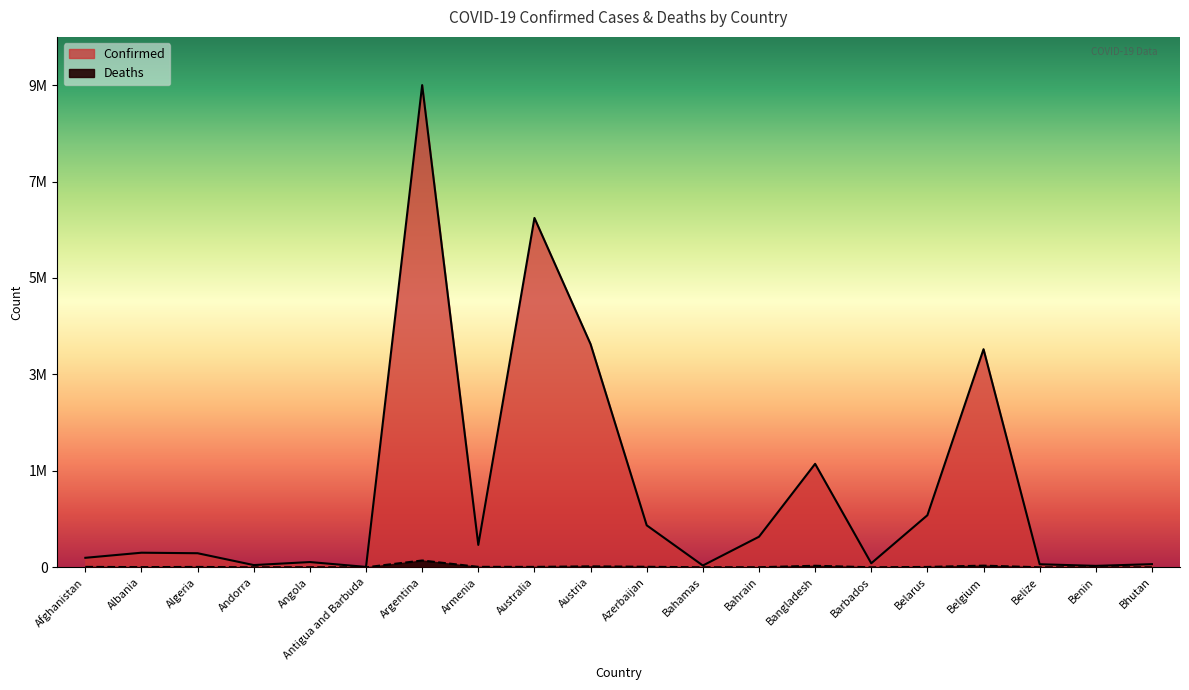

True or false: Confirmed and Deaths intersect in this chart.

False